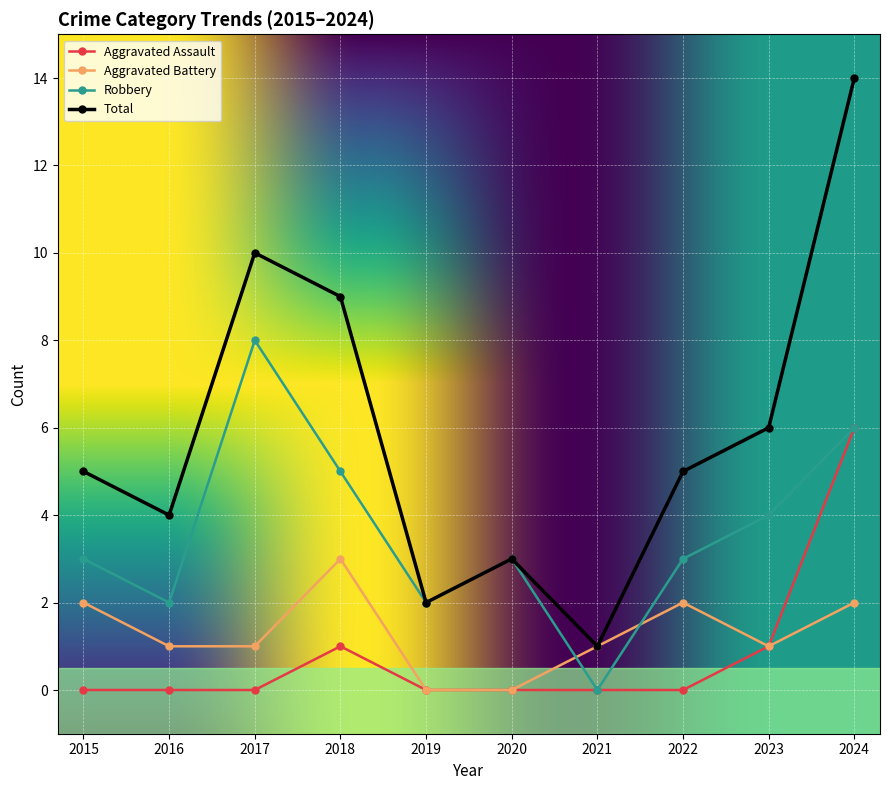

True or false: Robbery has a value of 3 at 2015.

True